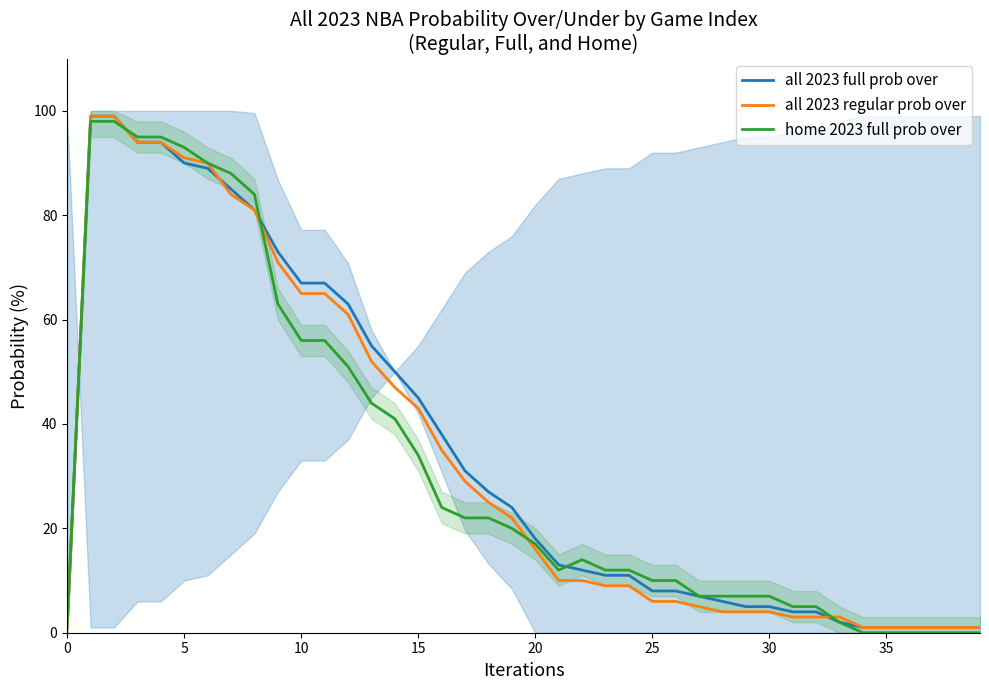

List the series in order of their overall mean, lowest first.

home 2023 full prob over, all 2023 regular prob over, all 2023 full prob over